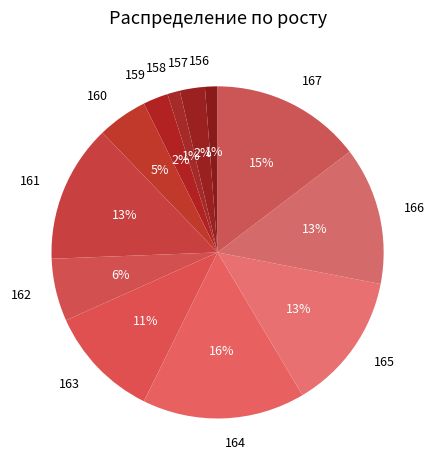

The 159 slice represents 2% of the pie. True or false?

True